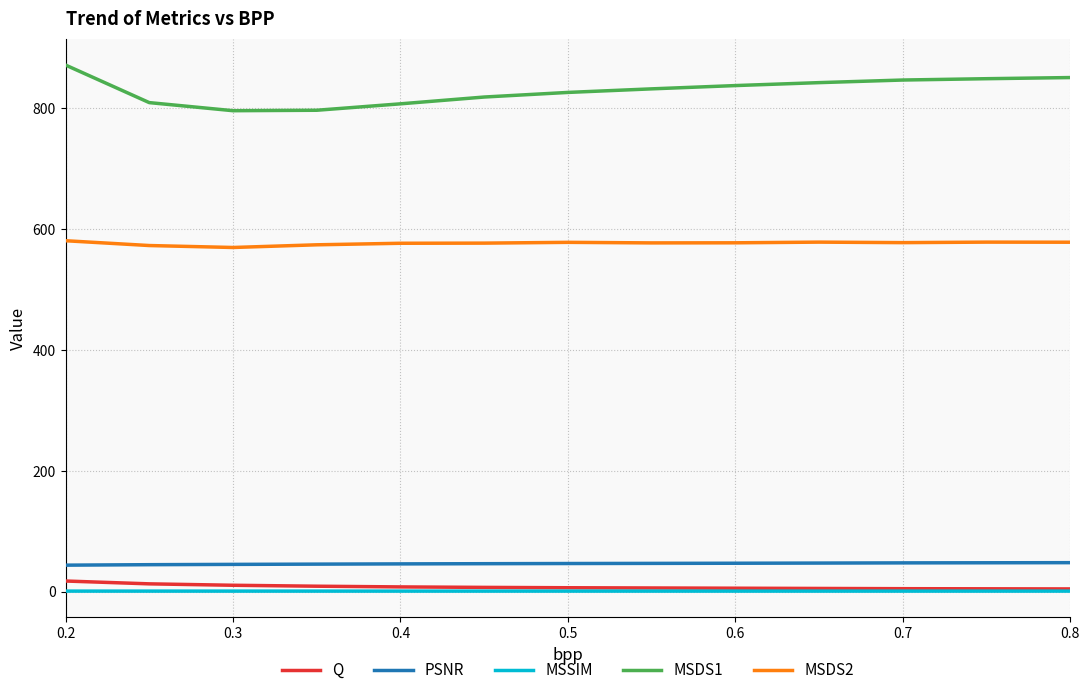

Which series has the widest spread of values?

MSDS1